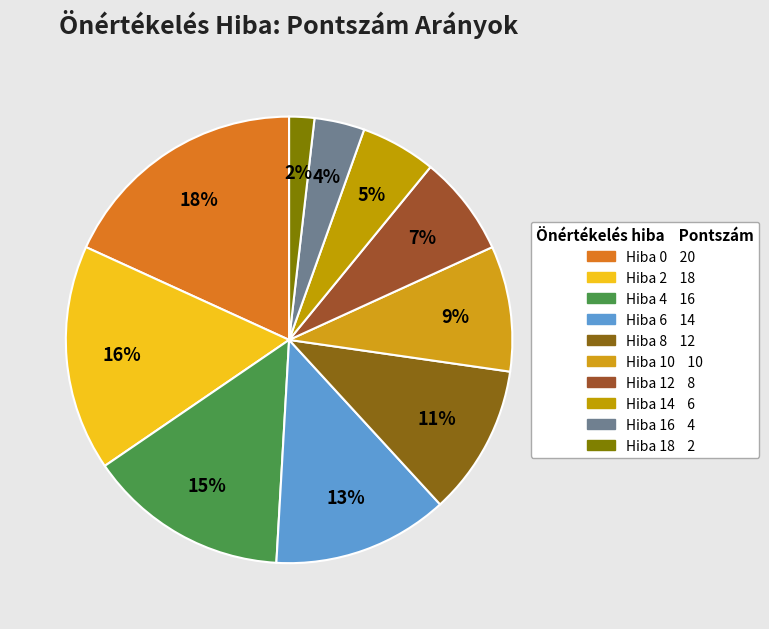

To the nearest percent, what is the difference between the largest and smallest slice percentages?

16%